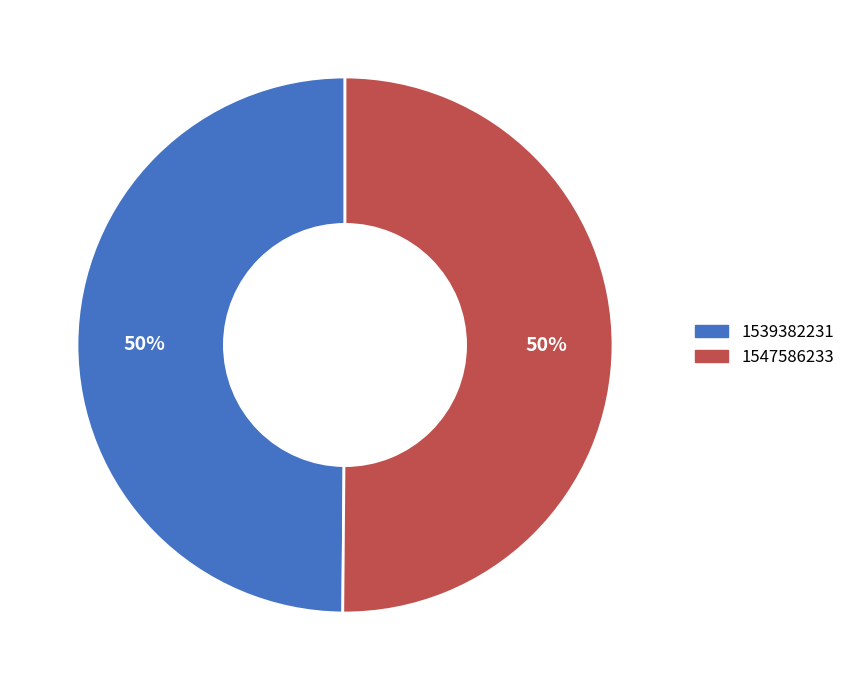

Combined, do 1539382231 and 1547586233 account for over 50%?

Yes